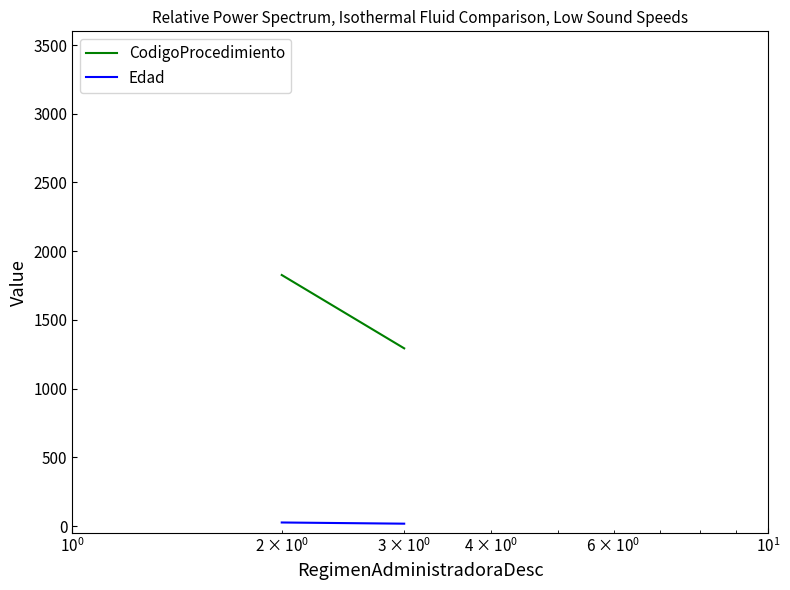

Which series has the largest total across all categories?

CodigoProcedimiento